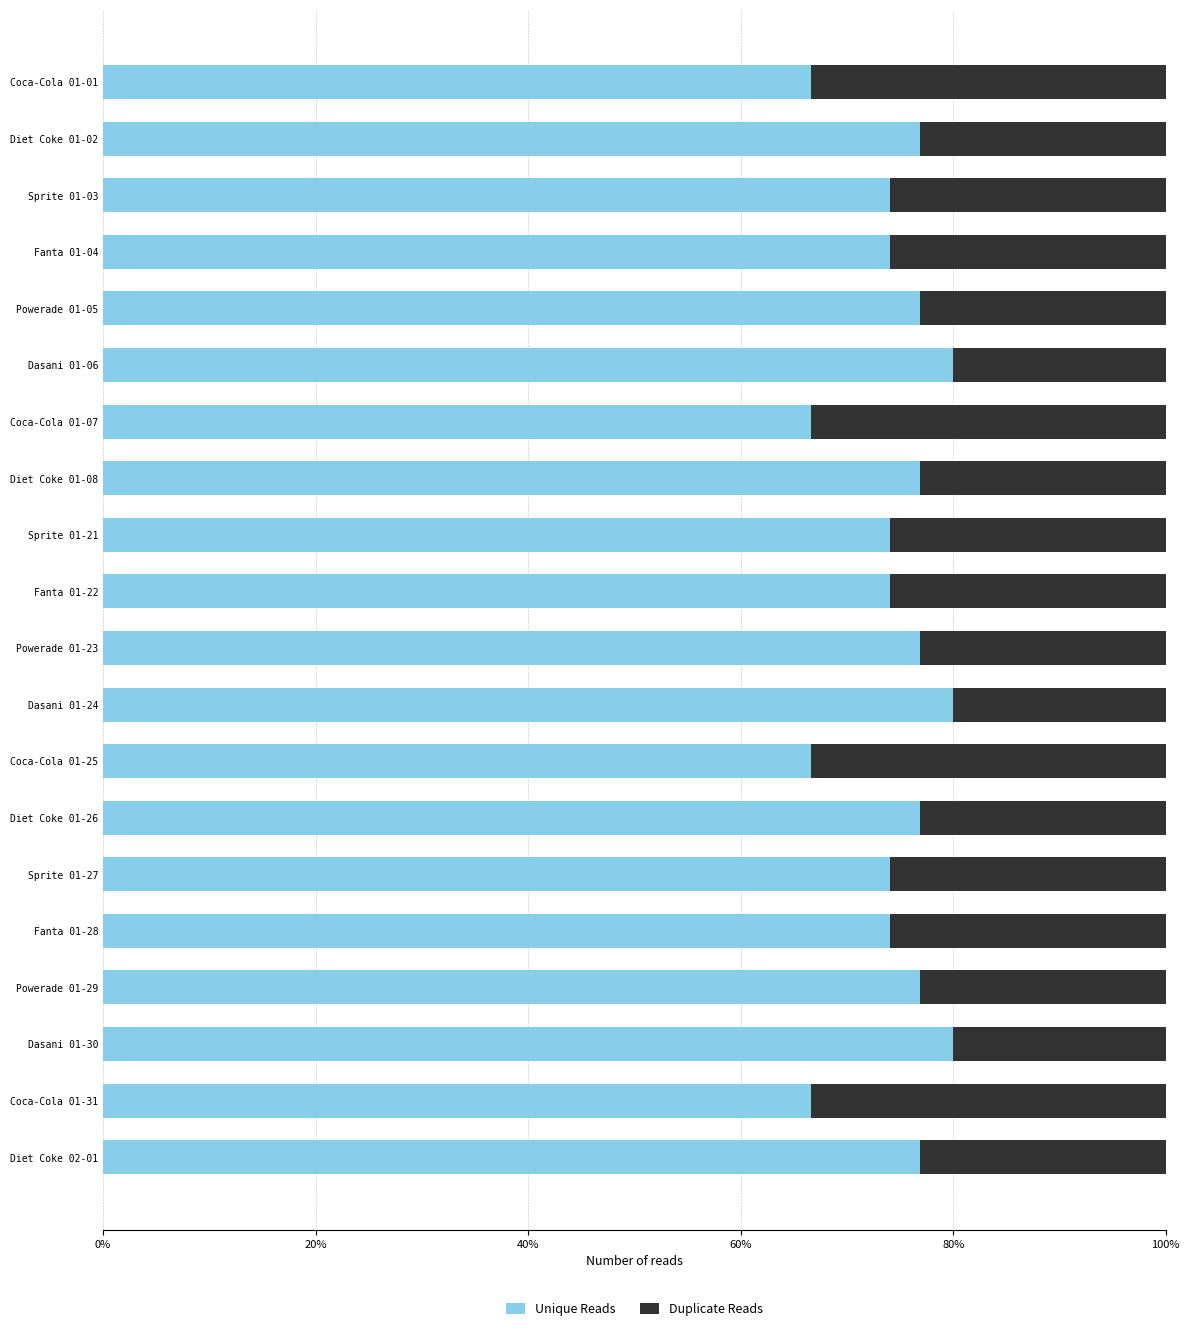

What are all the series names shown in the legend?

Unique Reads, Duplicate Reads